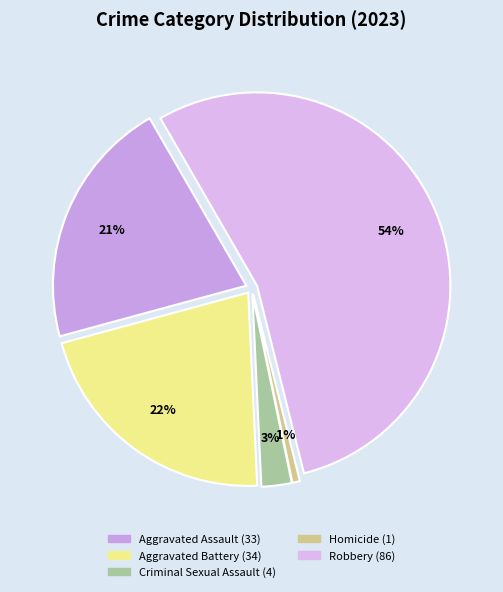

What percentage is the Criminal Sexual Assault slice, to the nearest percent?

3%